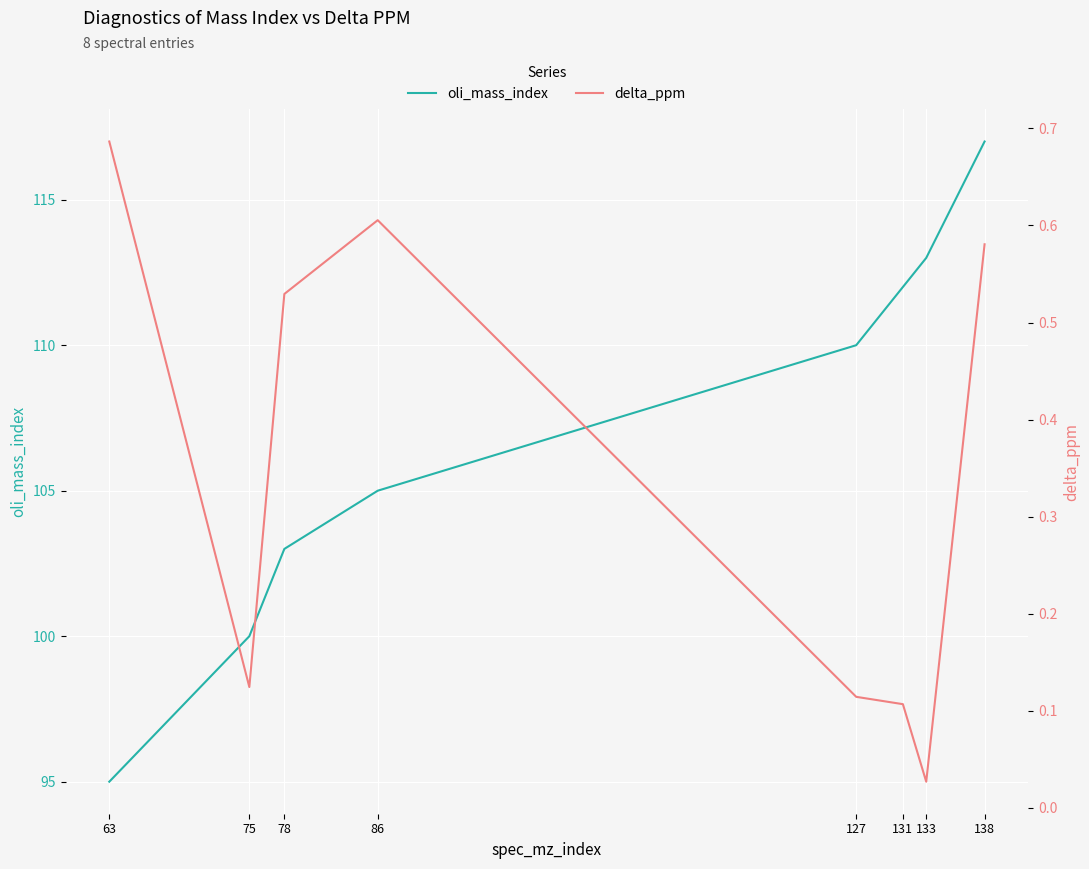

Which series changed the most between 75 and 86?

oli_mass_index